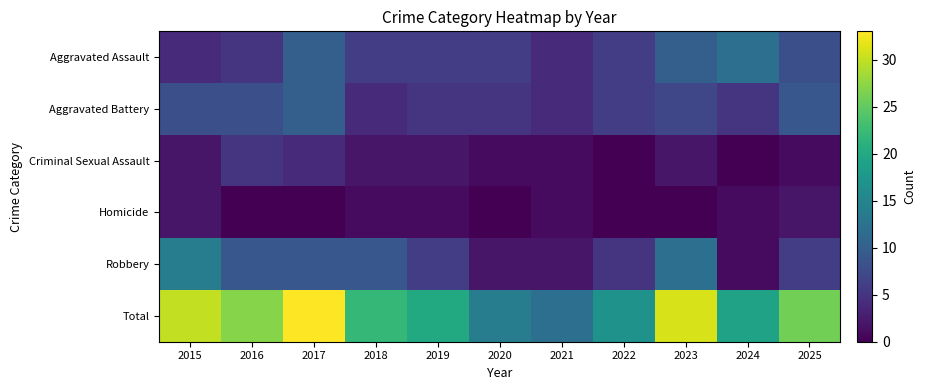

Which series has the largest total across all categories?

Total